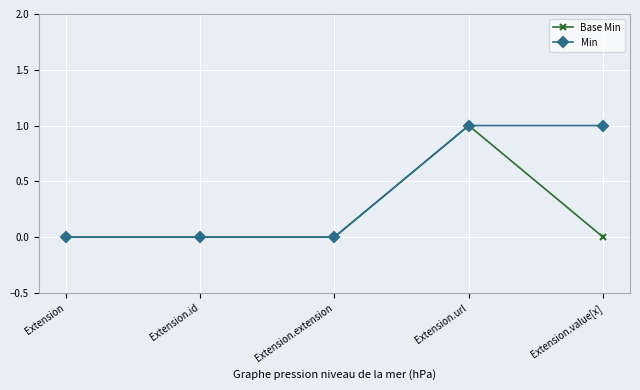

Is the value of Base Min at Extension.extension greater than the value of Min at Extension.value[x]?

No